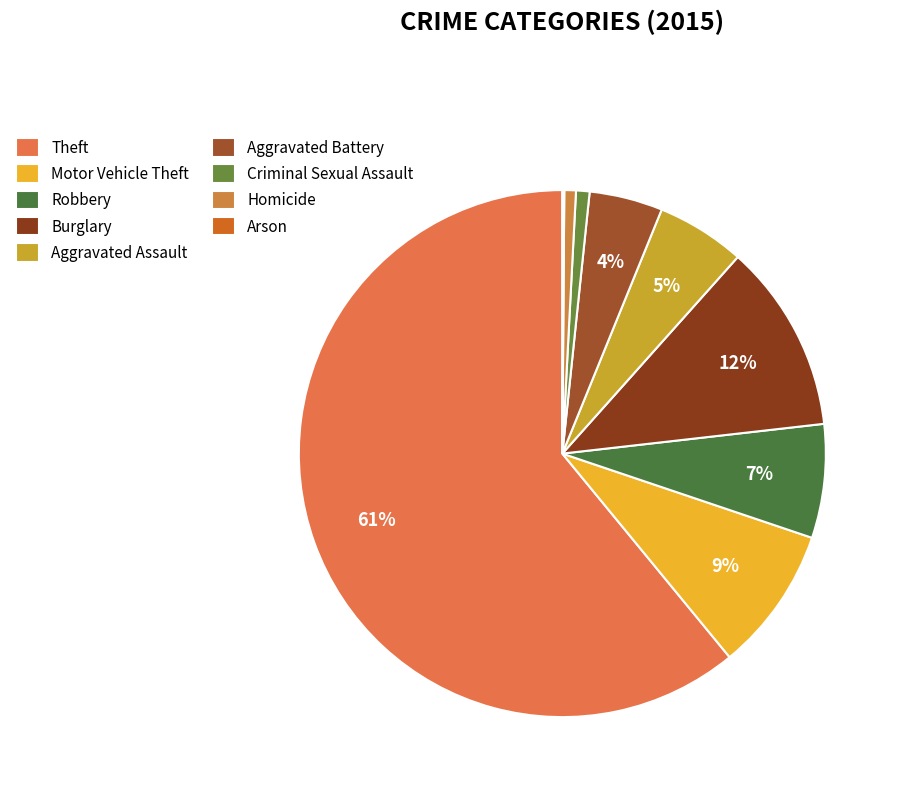

Which category has the smallest portion of the pie?

Arson